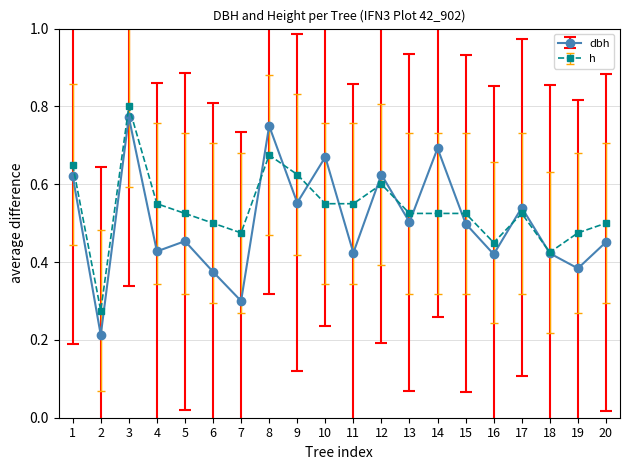

The h series shows 0.2 at 11. True or false?

False